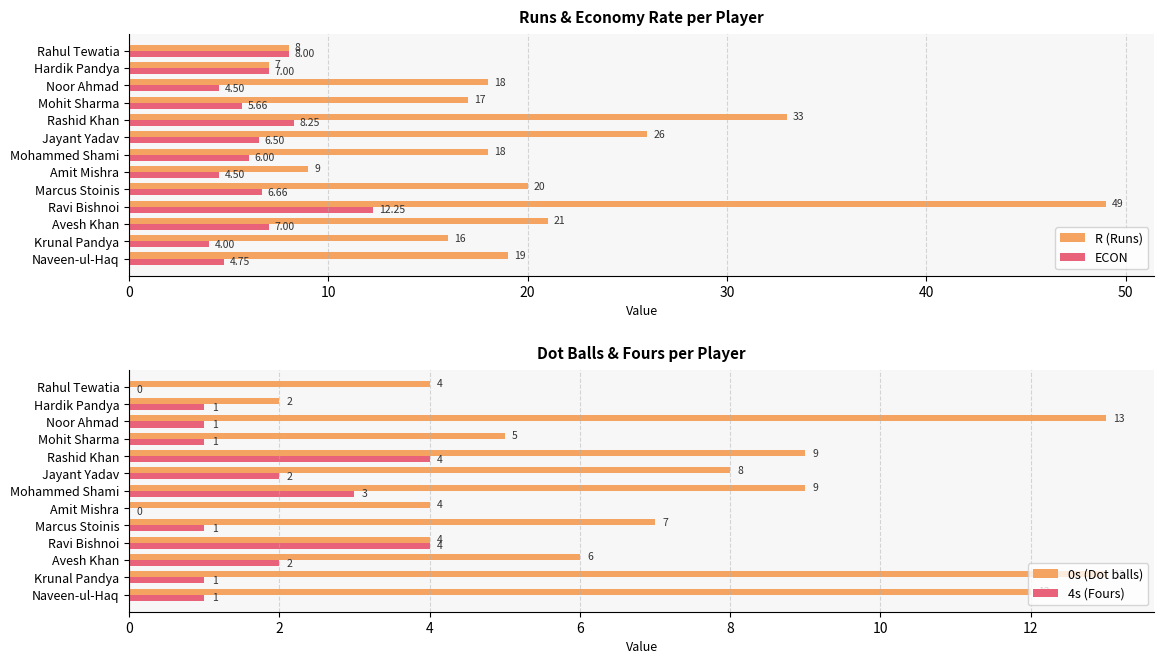

At which label does R (Runs) reach its peak?

Ravi Bishnoi